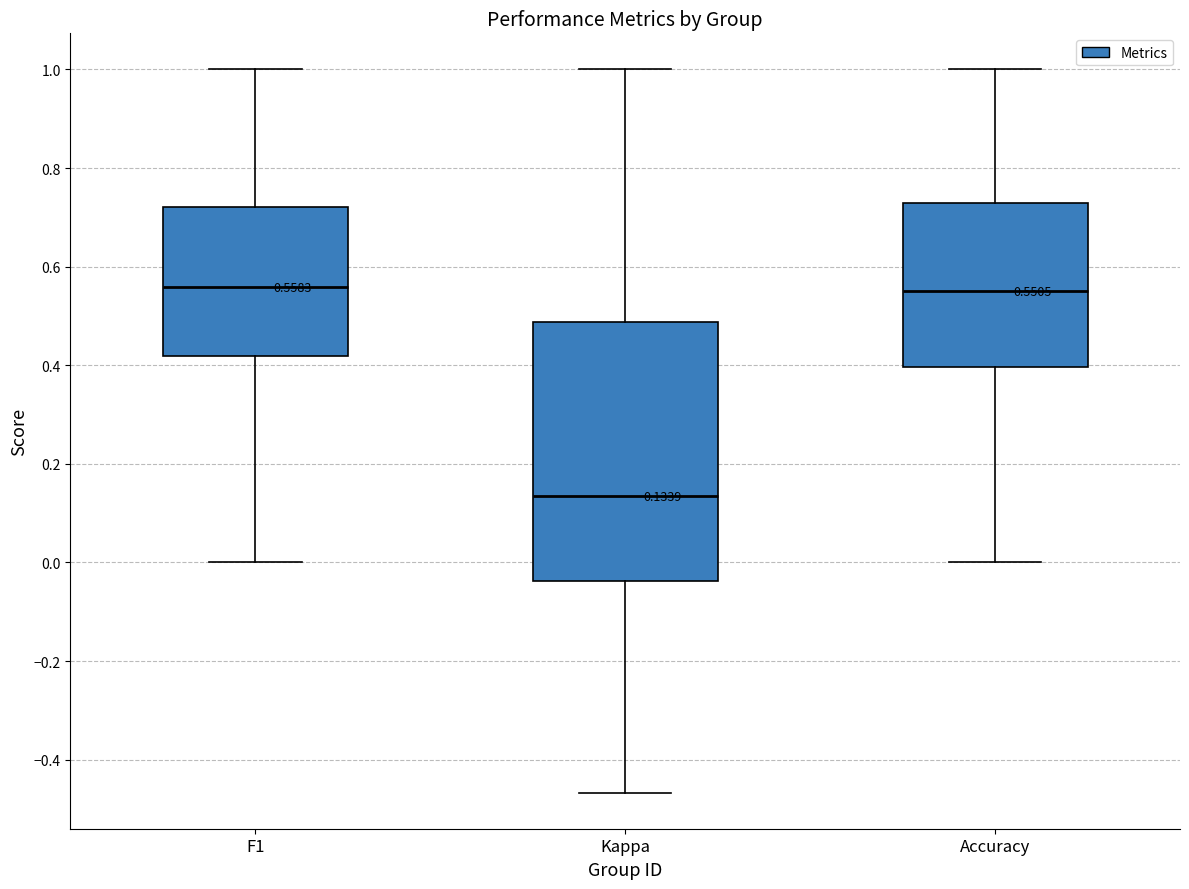

Comparing the boxes themselves (not the whiskers), which one is the tallest?

Kappa